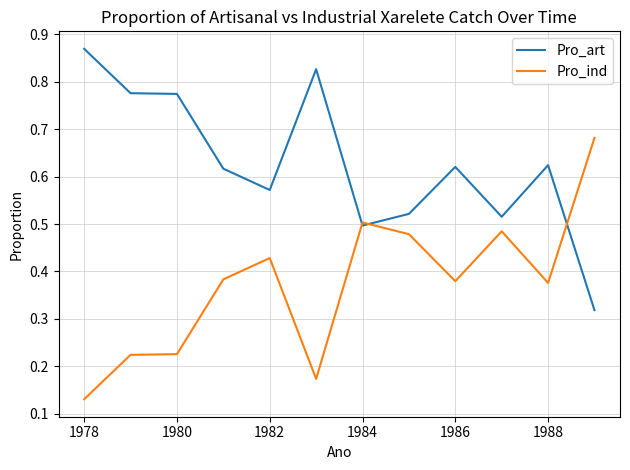

List the series in order of their peak value, lowest first.

Pro_ind, Pro_art